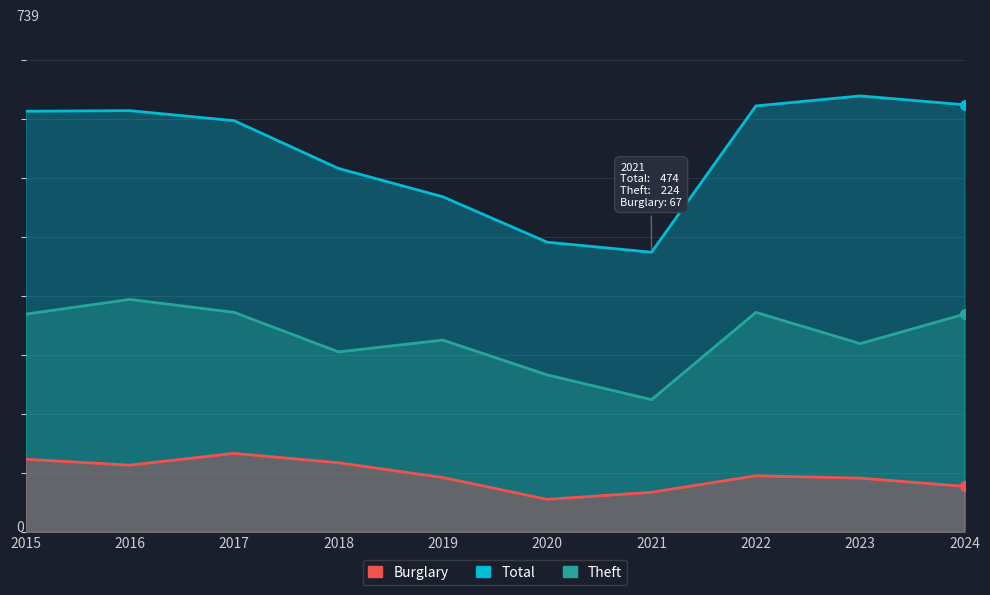

Which series has the widest spread of values?

Total